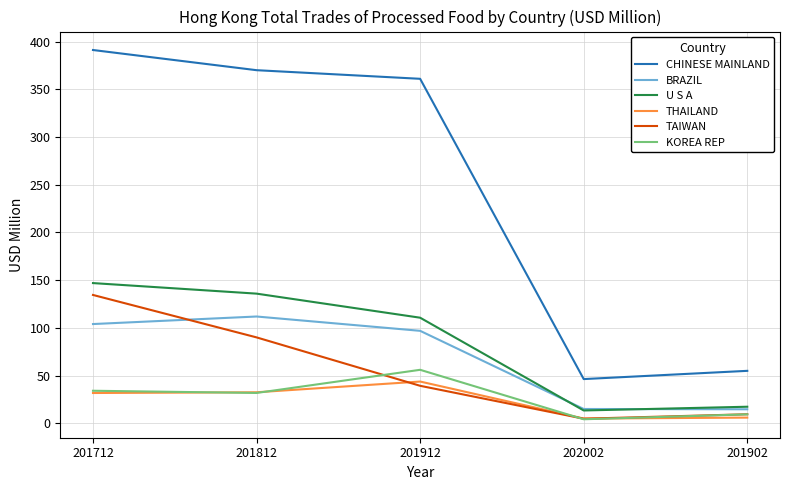

True or false: TAIWAN has more than 1 interior local peaks.

False